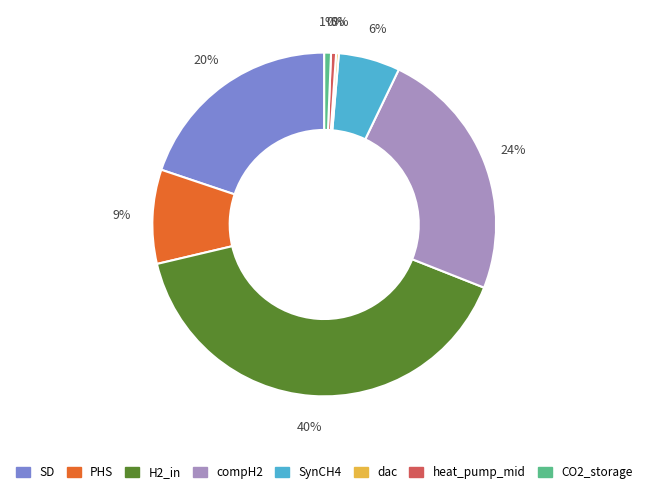

What is the largest slice in the pie chart?

H2_in